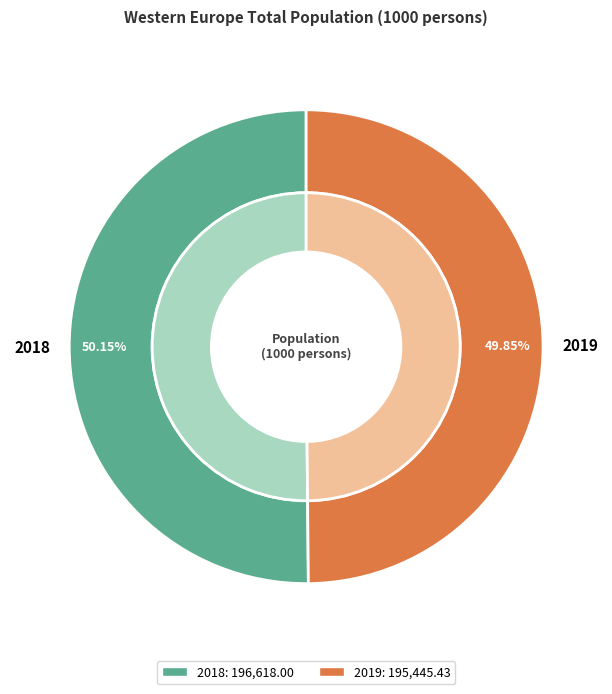

Count the number of slices in the pie.

2